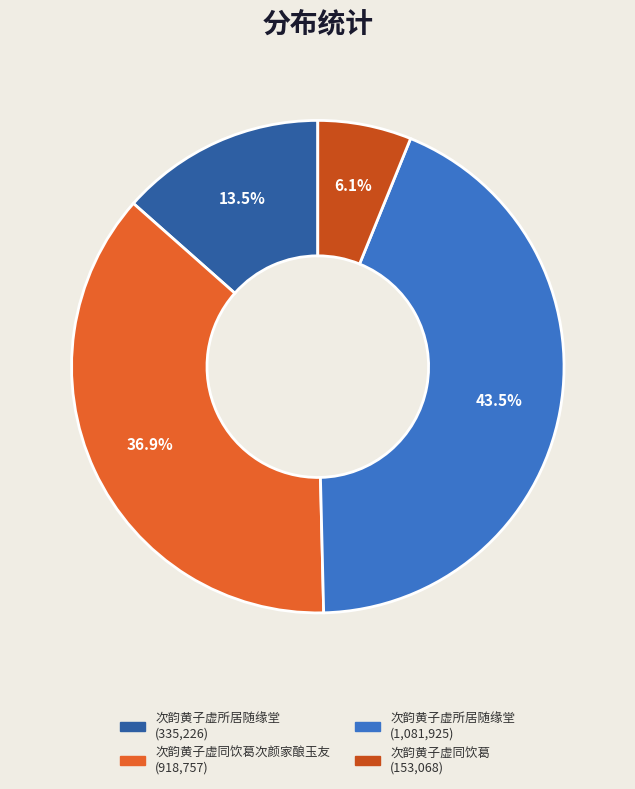

Is there a majority slice in this chart?

No